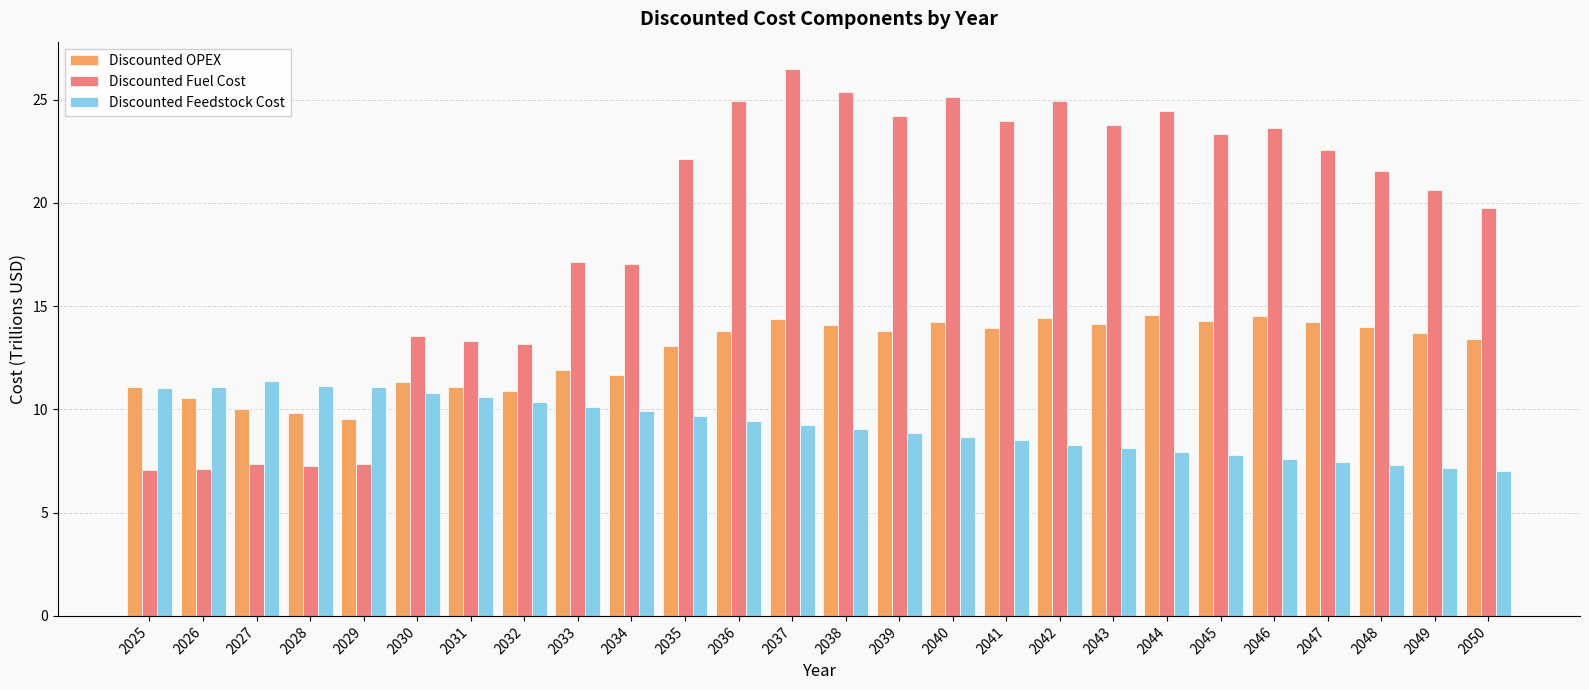

Where is Discounted OPEX nearest to the value 12?

2033